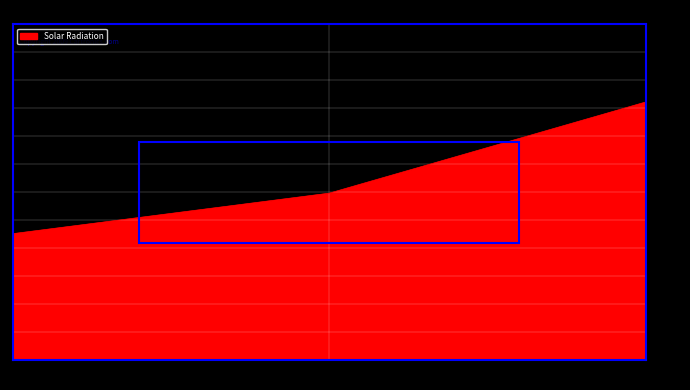

What value does the data have at 1?

366.7